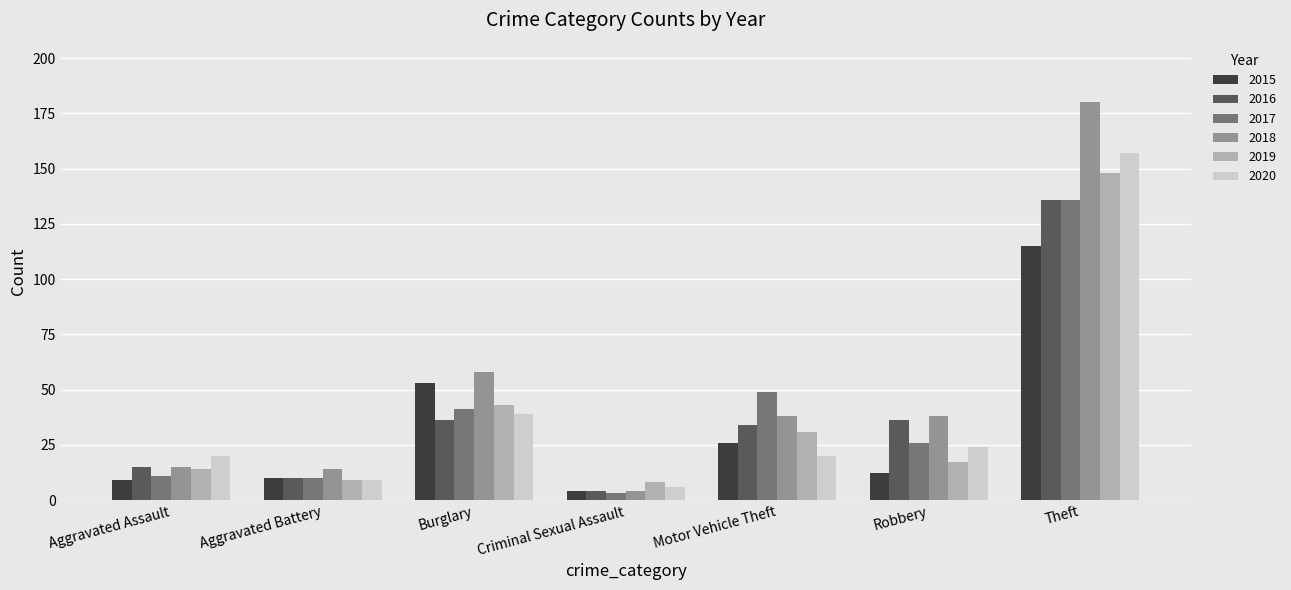

How many bars are there in each group?

6